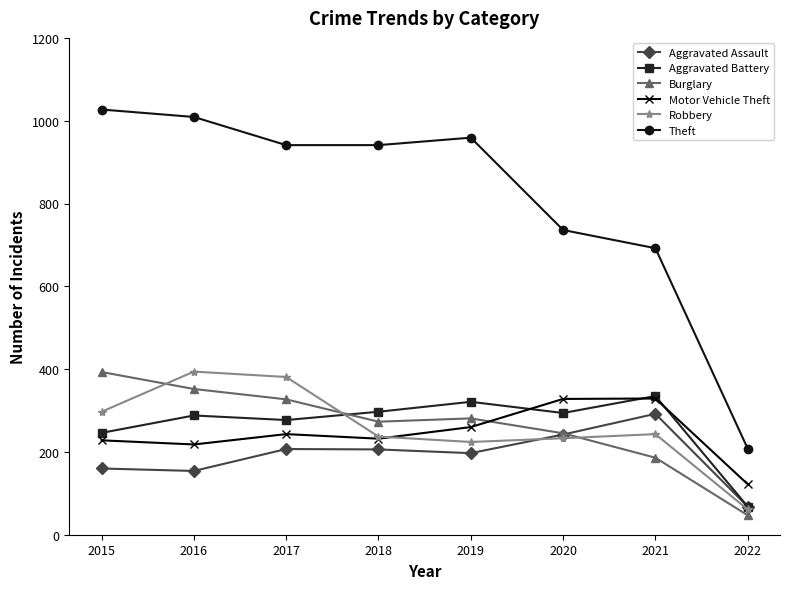

What is the total value across all series at 2016?

2415